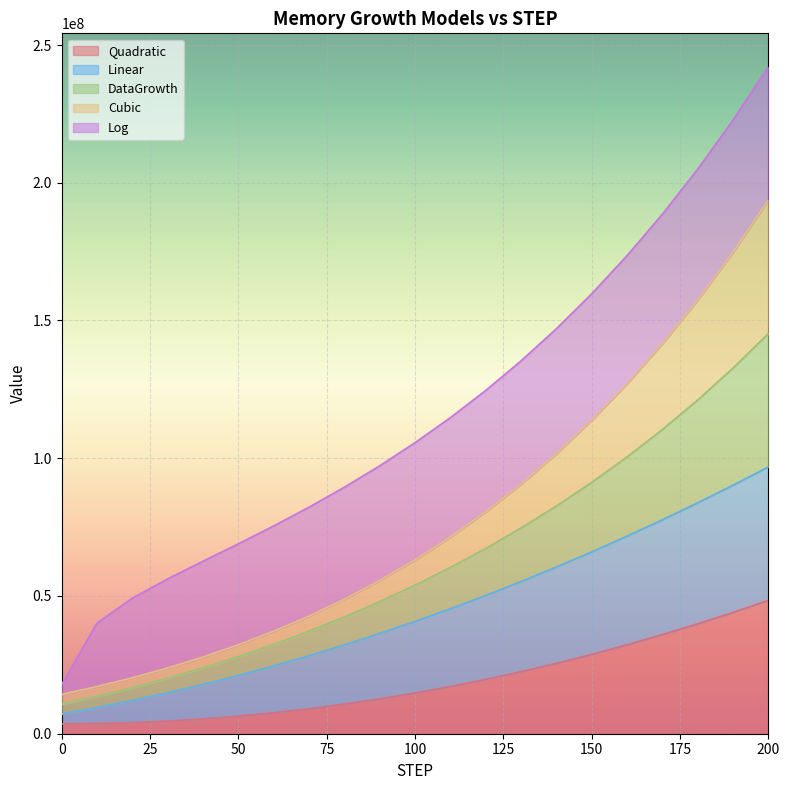

True or false: Linear has more than 0 interior local peaks.

False